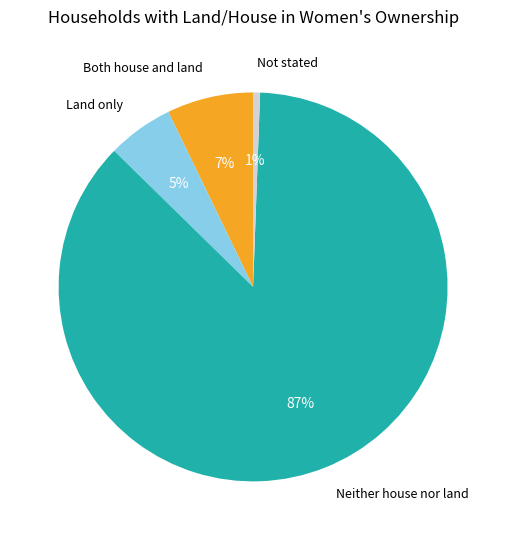

What is the largest slice in the pie chart?

Neither house nor land